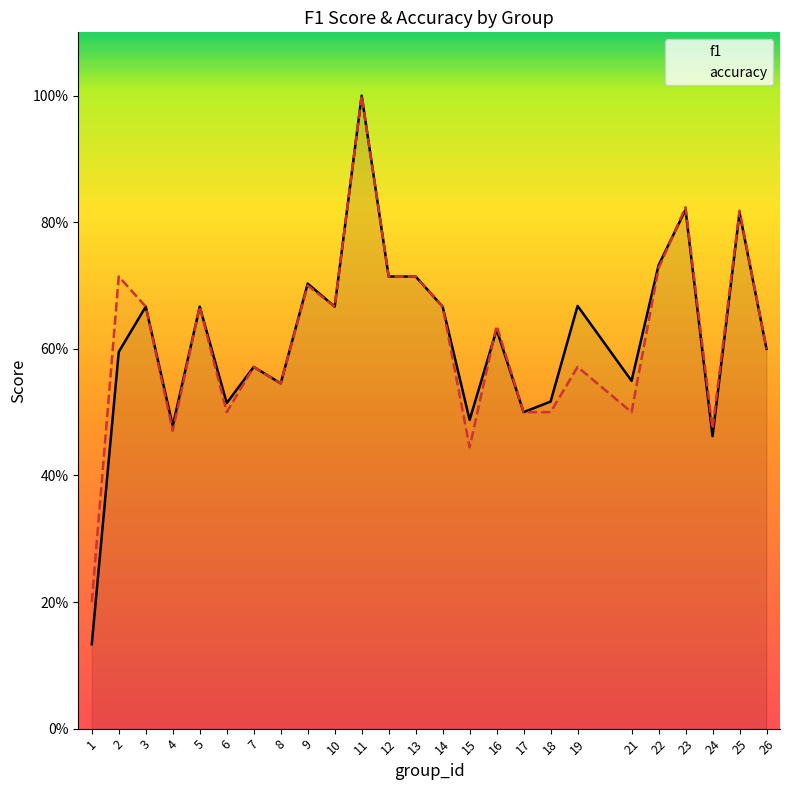

Reading left to right, extract all data points from this chart.

f1: 1=0.1	2=0.6	3=0.7	4=0.5	5=0.7	6=0.5	7=0.6	8=0.5	9=0.7	10=0.7	11=1.0	12=0.7	13=0.7	14=0.7	15=0.5	16=0.6	17=0.5	18=0.5	19=0.7	21=0.5	22=0.7	23=0.8	24=0.5	25=0.8	26=0.6
accuracy: 1=0.2	2=0.7	3=0.7	4=0.5	5=0.7	6=0.5	7=0.6	8=0.5	9=0.7	10=0.7	11=1.0	12=0.7	13=0.7	14=0.7	15=0.4	16=0.6	17=0.5	18=0.5	19=0.6	21=0.5	22=0.7	23=0.8	24=0.5	25=0.8	26=0.6